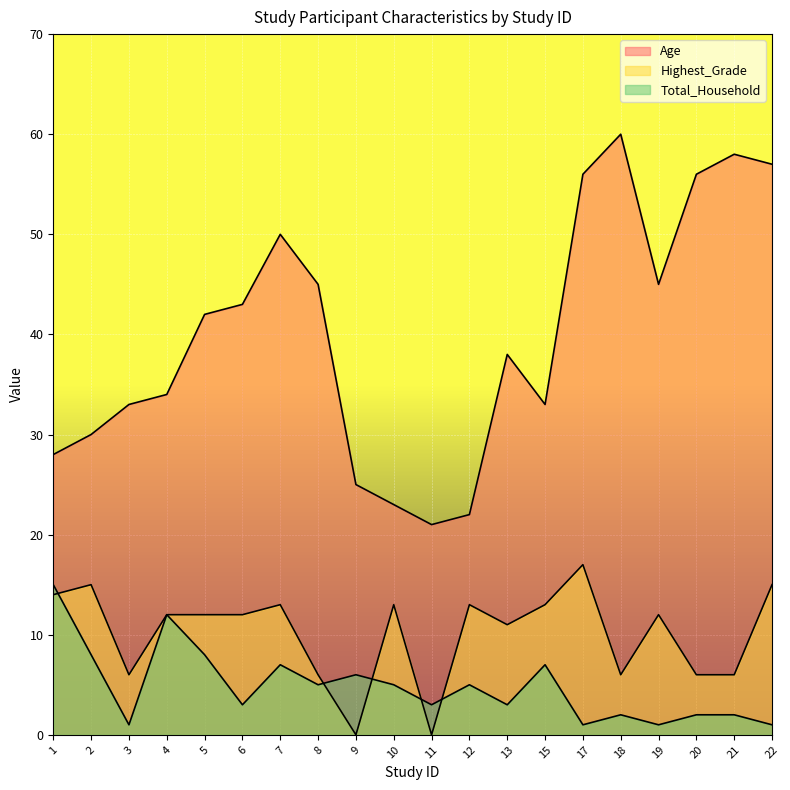

What is the maximum value shown in the chart?

60